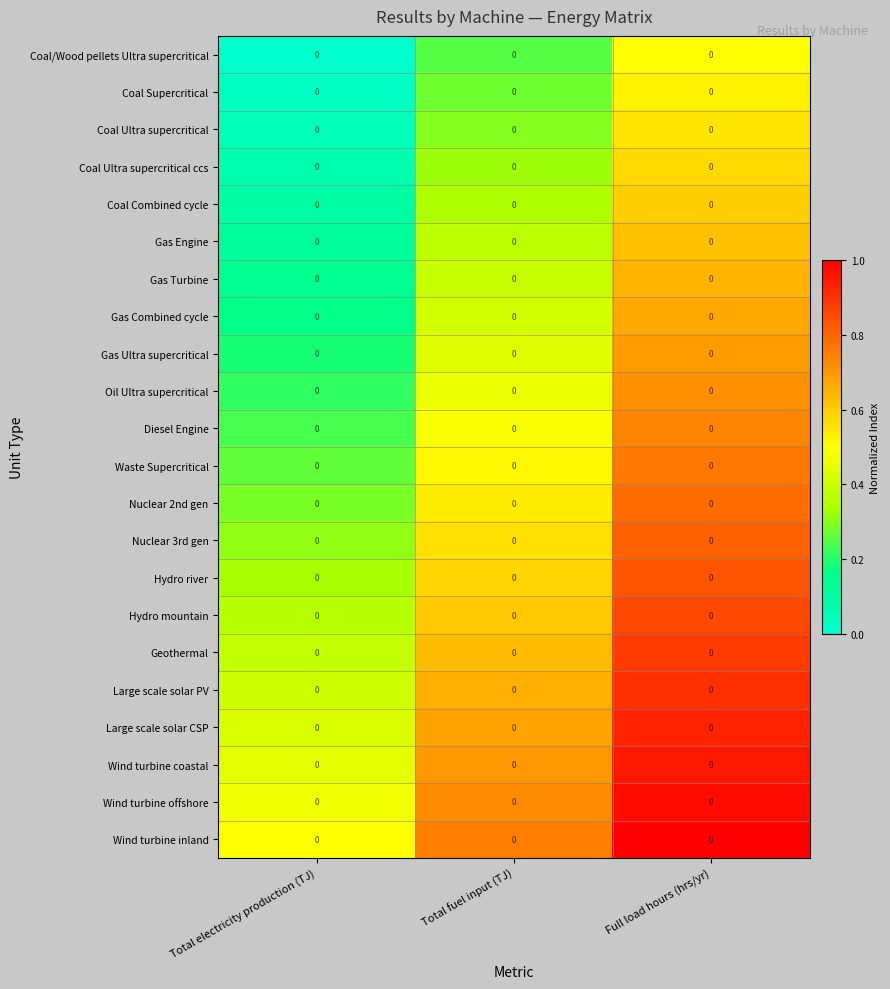

What is the spread (max minus min) of values at Total electricity production (TJ)?

0.5